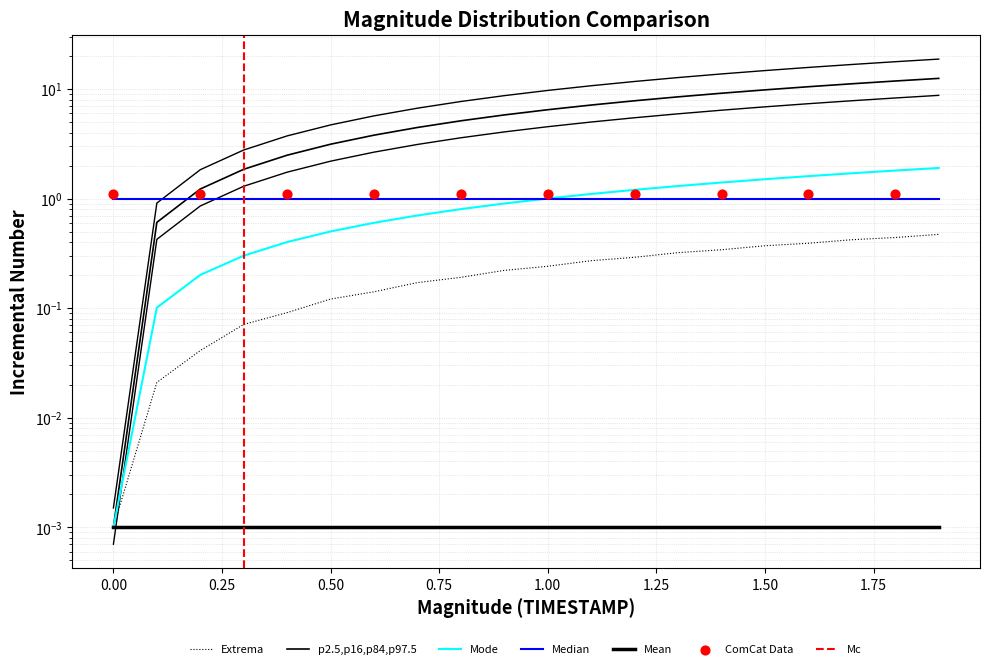

Is the value of Y at 0.8 greater than the value of TIMESTAMP at 0.0?

Yes